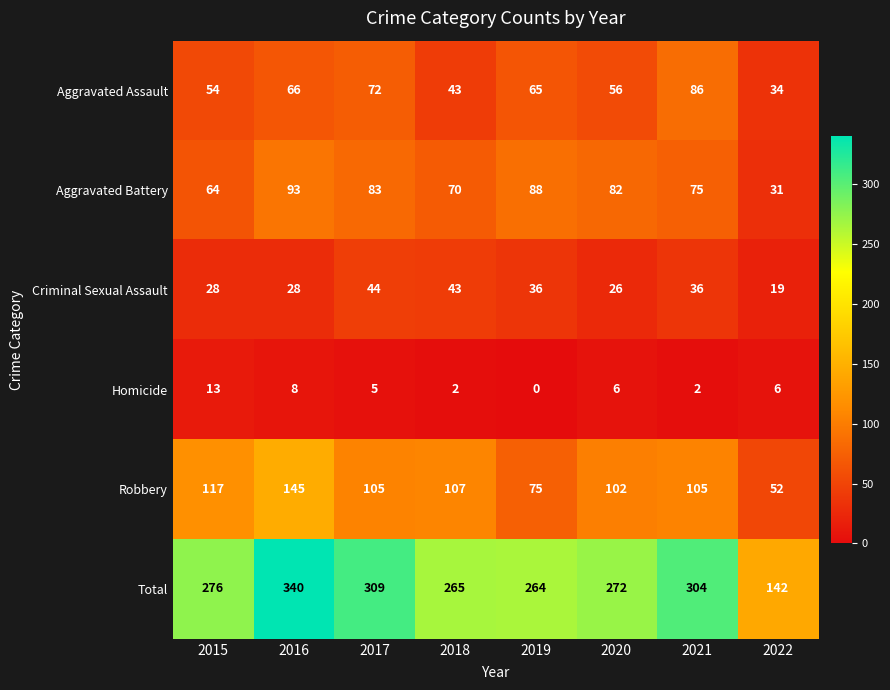

At which category is the sum across all series the highest?

2016